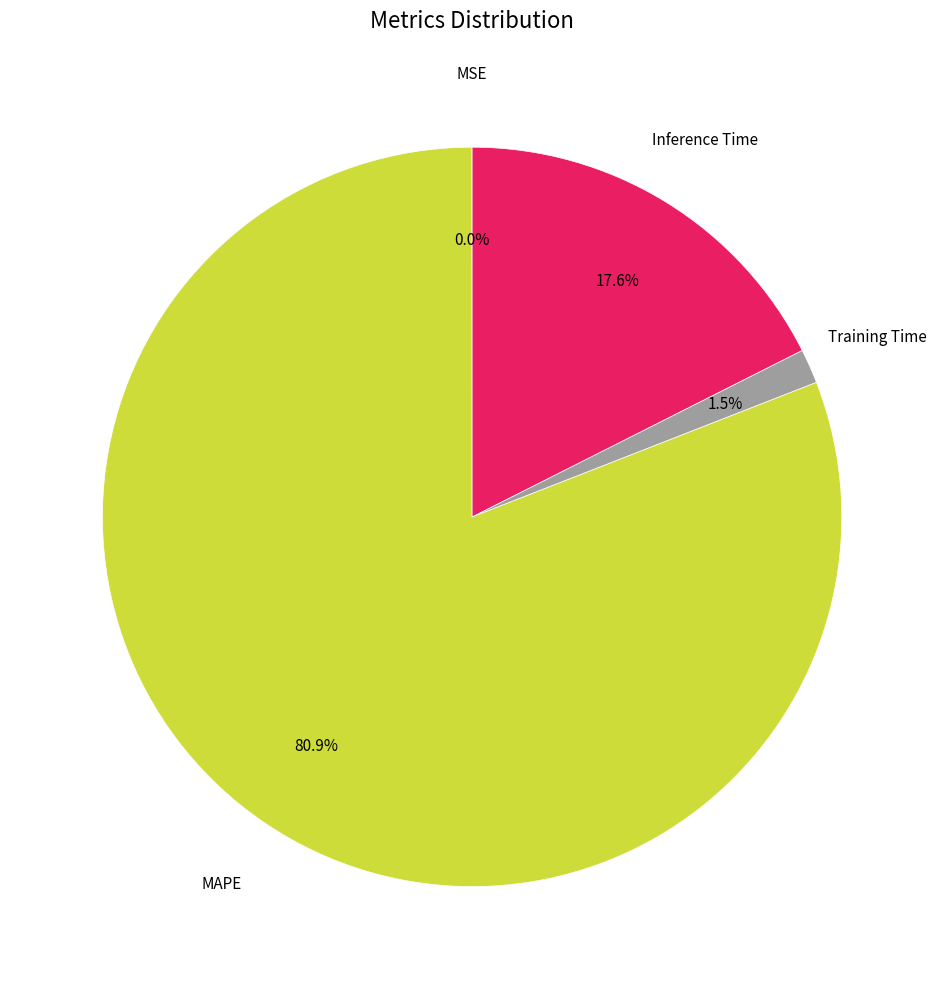

Is there any slice that represents more than half of the pie?

Yes